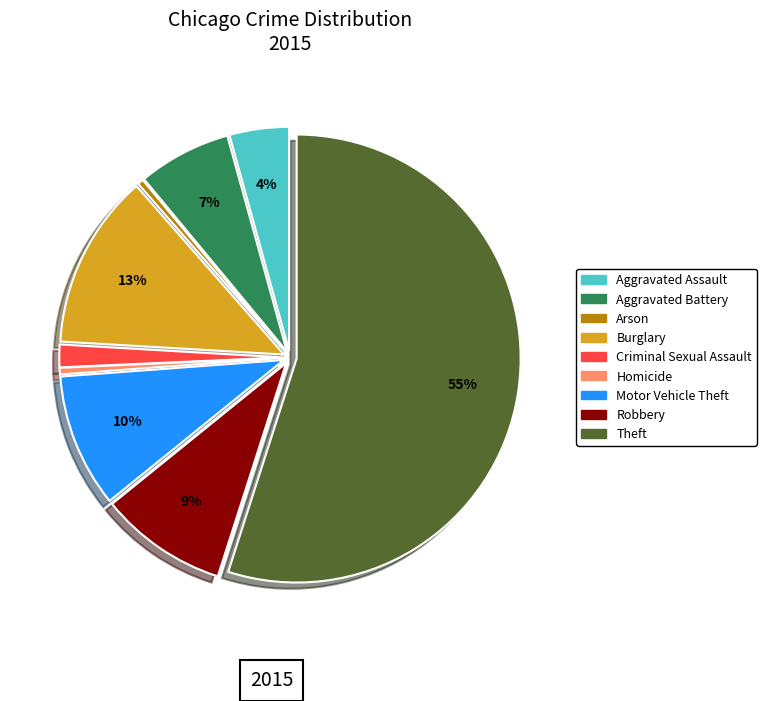

Is it true that Criminal Sexual Assault is 2% of the pie?

True